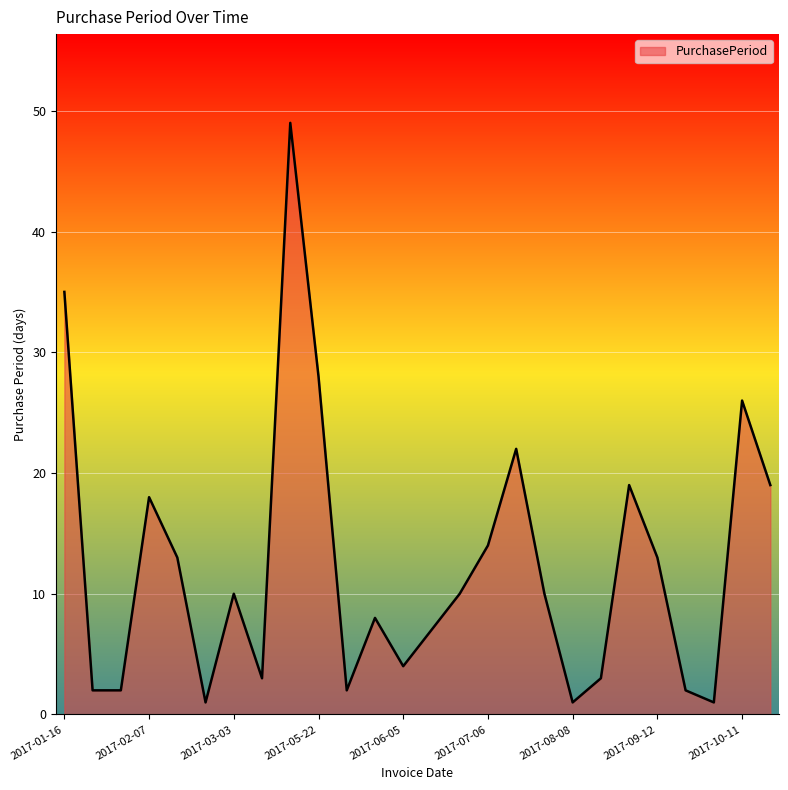

What is the average value?

12